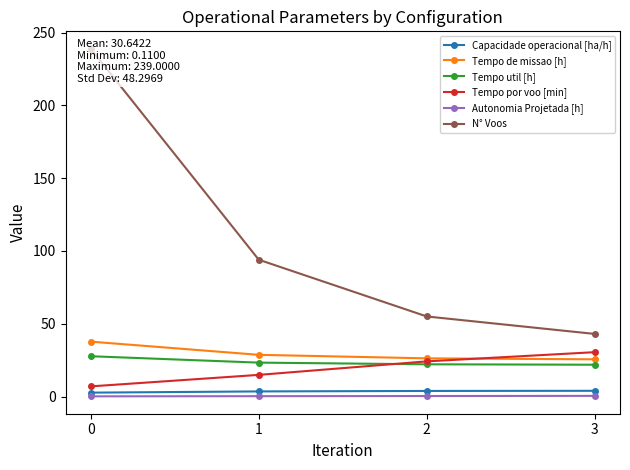

Is the value of Tempo de missao [h] at 0 greater than the value of N° Voos at 2?

No